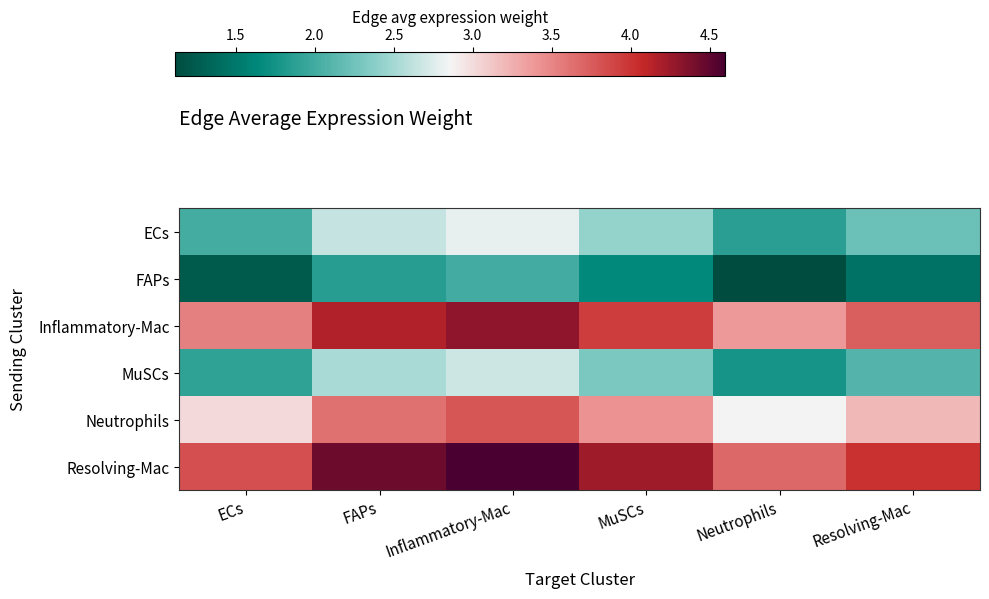

Reading left to right, what are all the values shown in this chart?

ECs: ECs=2.0	FAPs=2.6	Inflammatory-Mac=2.8	MuSCs=2.4	Neutrophils=1.9	Resolving-Mac=2.2
FAPs: ECs=1.3	FAPs=1.9	Inflammatory-Mac=2.0	MuSCs=1.7	Neutrophils=1.1	Resolving-Mac=1.4
Inflammatory-Mac: ECs=3.5	FAPs=4.1	Inflammatory-Mac=4.3	MuSCs=3.9	Neutrophils=3.4	Resolving-Mac=3.7
MuSCs: ECs=1.9	FAPs=2.5	Inflammatory-Mac=2.7	MuSCs=2.3	Neutrophils=1.8	Resolving-Mac=2.1
Neutrophils: ECs=3.0	FAPs=3.6	Inflammatory-Mac=3.8	MuSCs=3.4	Neutrophils=2.9	Resolving-Mac=3.2
Resolving-Mac: ECs=3.8	FAPs=4.4	Inflammatory-Mac=4.6	MuSCs=4.2	Neutrophils=3.7	Resolving-Mac=4.0